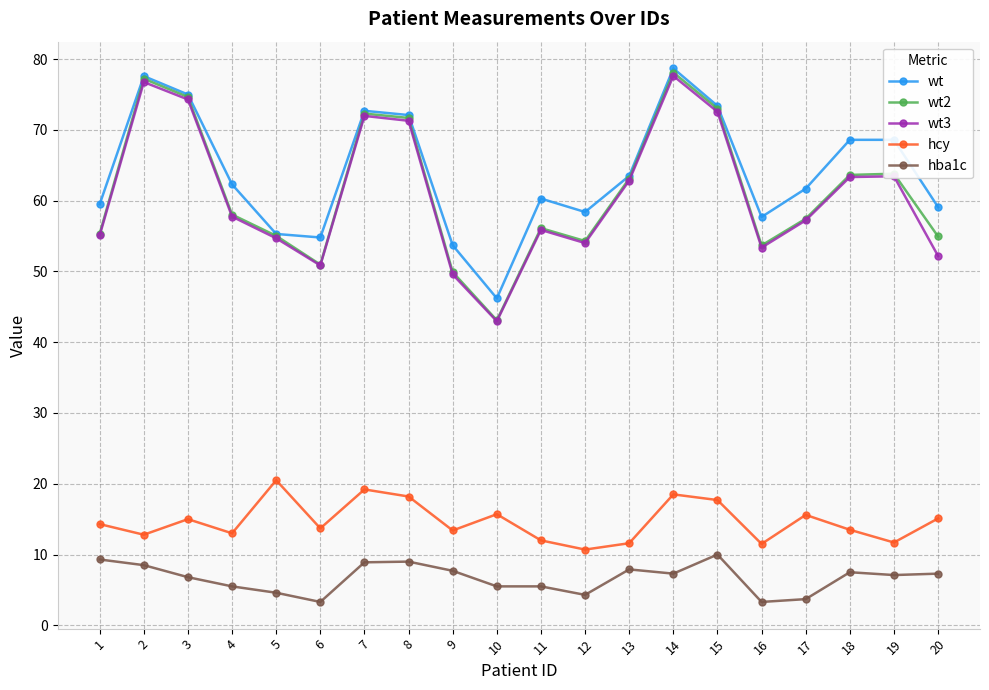

True or false: hba1c and hcy intersect in this chart.

False